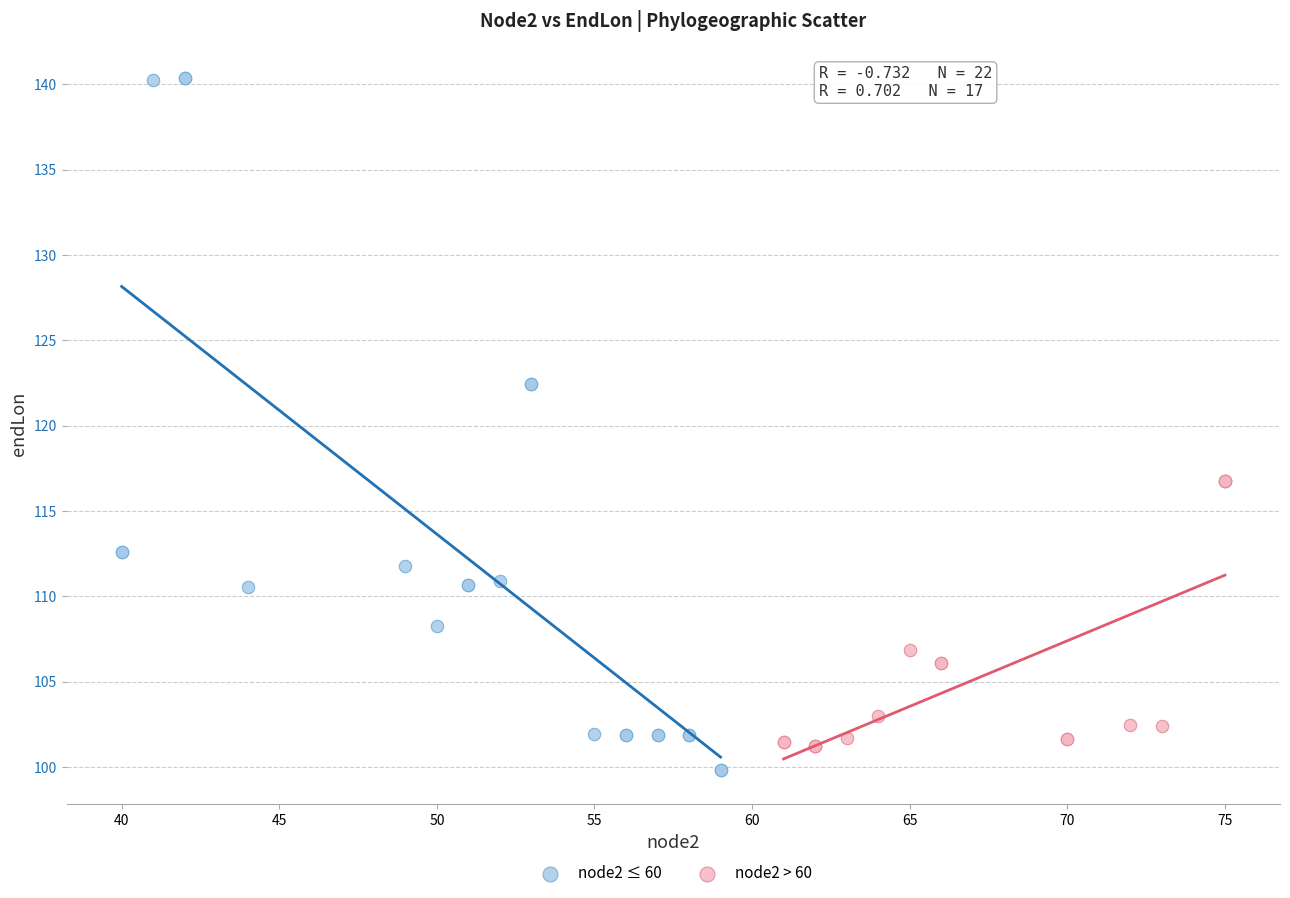

Which series contains the highest Y value?

node2 ≤ 60